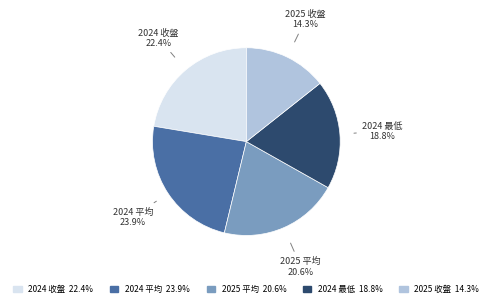

What percentage is the 2024 最低 slice, to the nearest percent?

19%